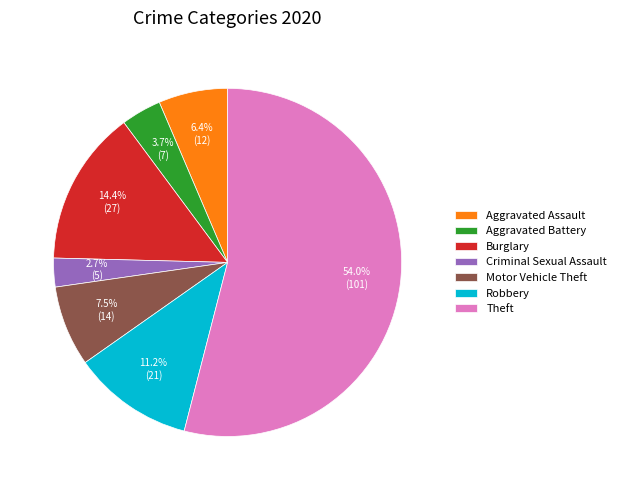

To the nearest percent, what is the combined percentage of Criminal Sexual Assault and Aggravated Assault?

9%